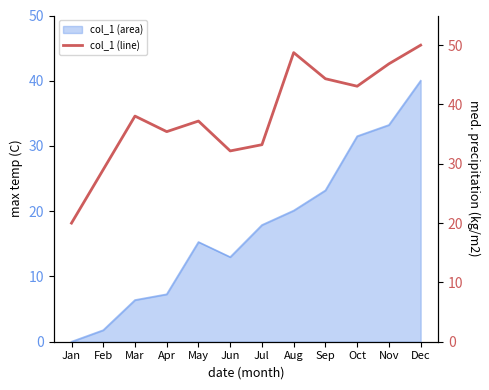

What is the change in value from Mar to Dec?

+12.0